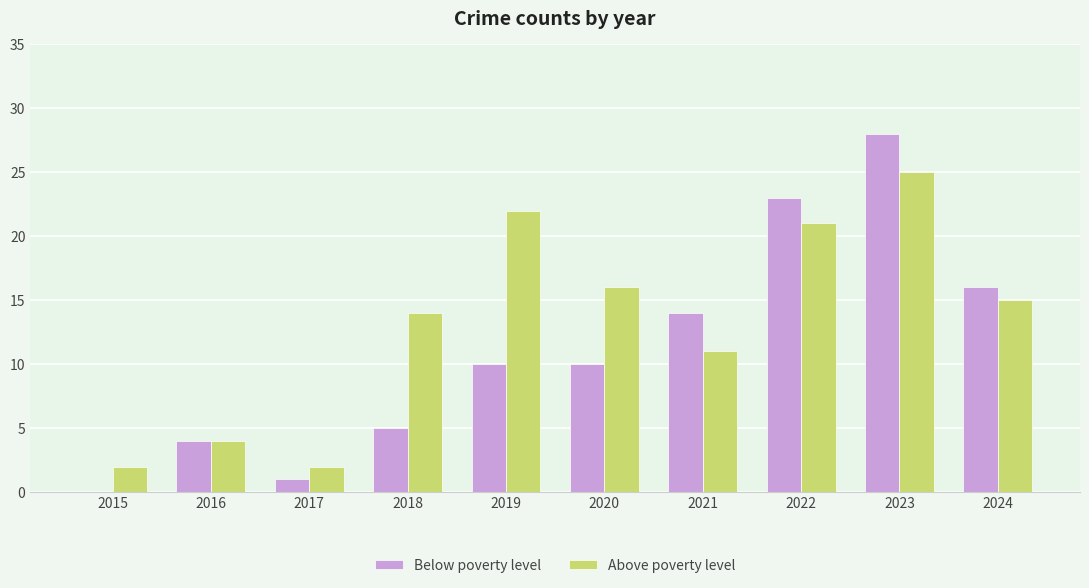

At which category does the chart reach its peak across all series?

2023